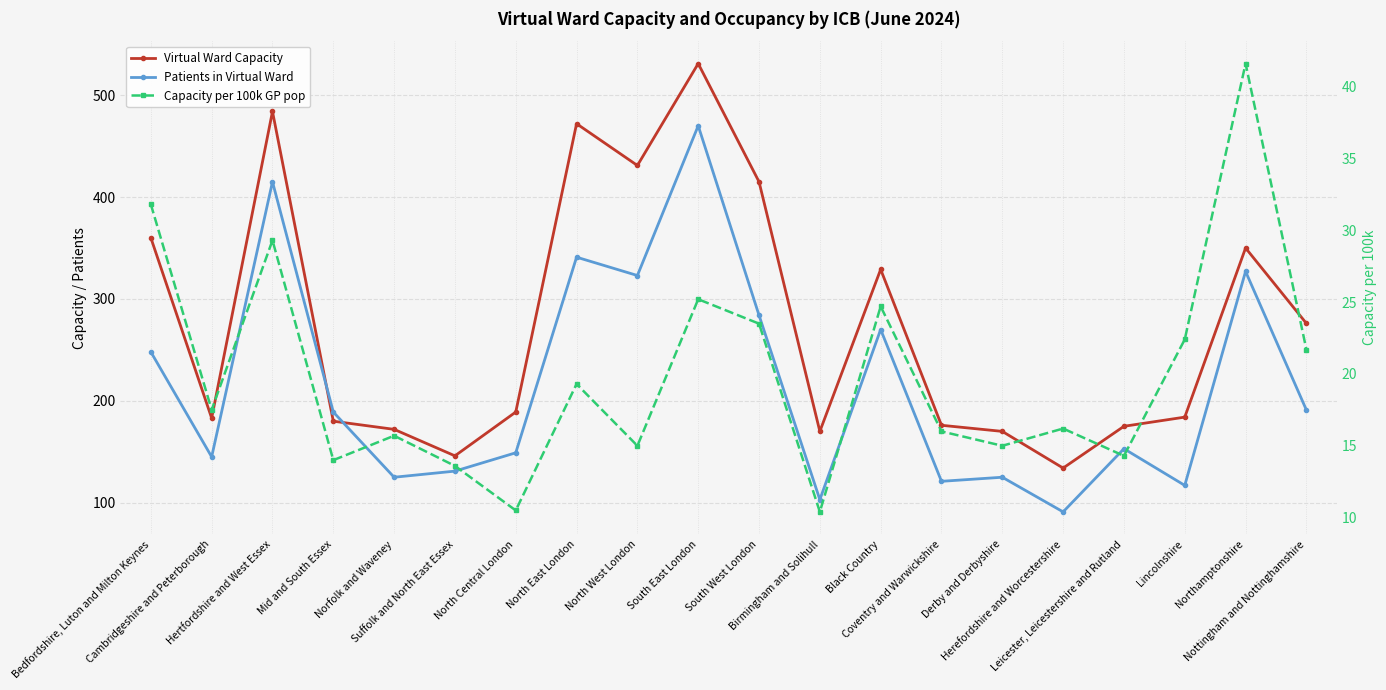

What is the sum of all Patients in Virtual Ward values?

4318.0